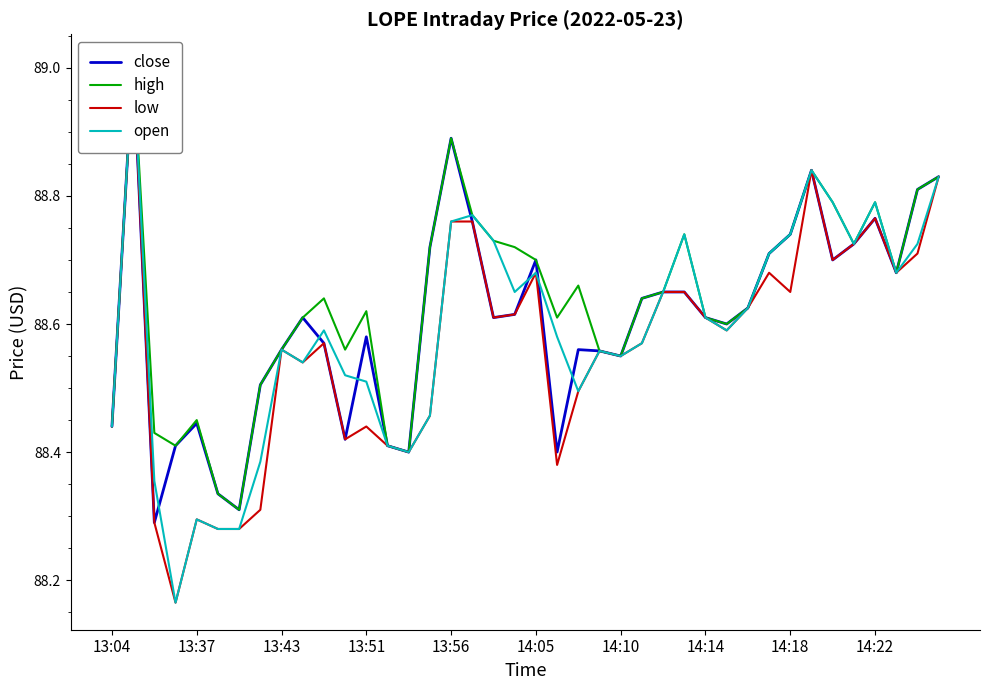

Reading left to right, extract all data points from this chart.

close: 88.4	89.0	88.3	88.4	88.4	88.3	88.3	88.5	88.6	88.6	88.6	88.4	88.6	88.4	88.4	88.7	88.9	88.8	88.6	88.6	88.7	88.4	88.6	88.6	88.5	88.6	88.7	88.7	88.6	88.6	88.6	88.7	88.7	88.8	88.7	88.7	88.8	88.7	88.8	88.8
high: 88.4	89.0	88.4	88.4	88.5	88.3	88.3	88.5	88.6	88.6	88.6	88.6	88.6	88.4	88.4	88.7	88.9	88.8	88.7	88.7	88.7	88.6	88.7	88.6	88.5	88.6	88.7	88.7	88.6	88.6	88.6	88.7	88.7	88.8	88.8	88.7	88.8	88.7	88.8	88.8
low: 88.4	89.0	88.3	88.2	88.3	88.3	88.3	88.3	88.6	88.5	88.6	88.4	88.4	88.4	88.4	88.5	88.8	88.8	88.6	88.6	88.7	88.4	88.5	88.6	88.5	88.6	88.7	88.7	88.6	88.6	88.6	88.7	88.7	88.8	88.7	88.7	88.8	88.7	88.7	88.8
open: 88.4	89.0	88.4	88.2	88.3	88.3	88.3	88.4	88.6	88.5	88.6	88.5	88.5	88.4	88.4	88.5	88.8	88.8	88.7	88.7	88.7	88.6	88.5	88.6	88.5	88.6	88.7	88.7	88.6	88.6	88.6	88.7	88.7	88.8	88.8	88.7	88.8	88.7	88.7	88.8